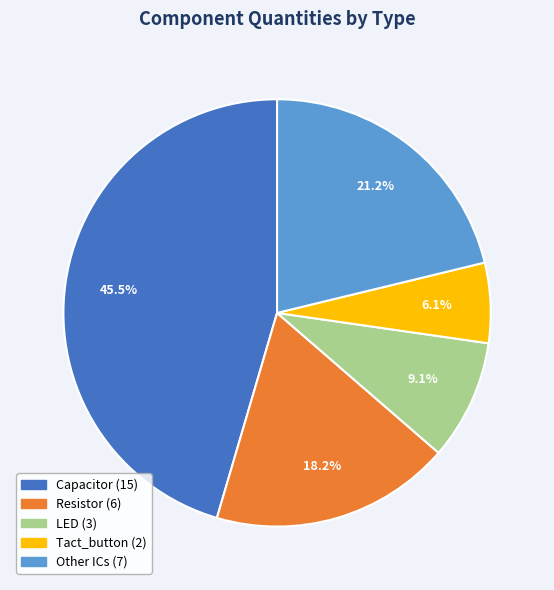

Is there any slice that represents more than half of the pie?

No